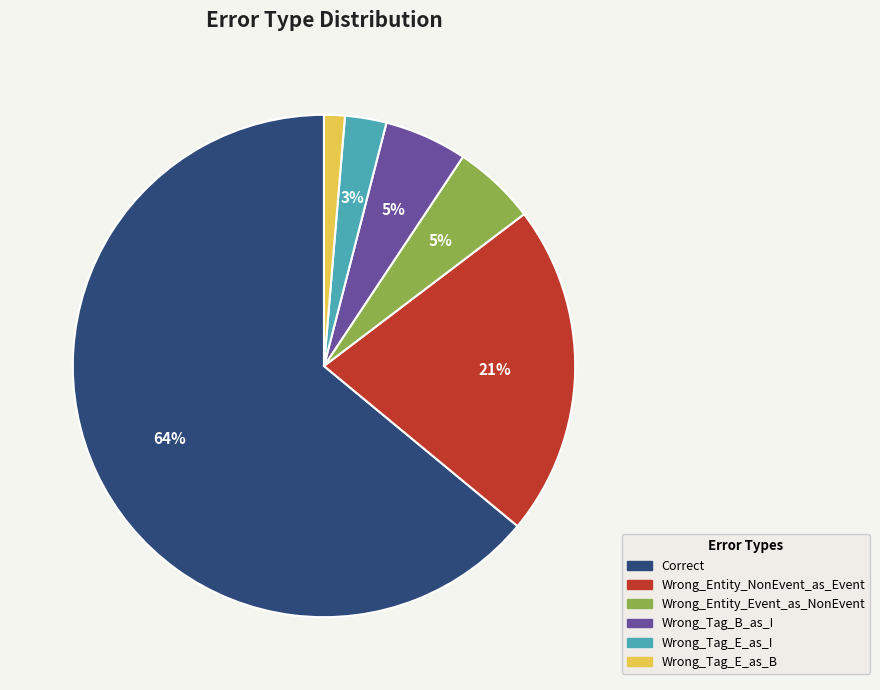

What percentage is the Wrong_Tag_B_as_I slice, to the nearest percent?

5%